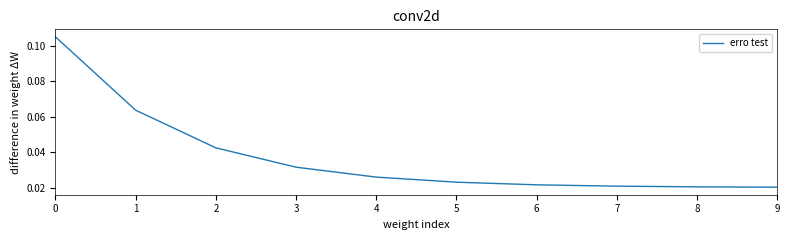

How many values are between 0 and 1?

10